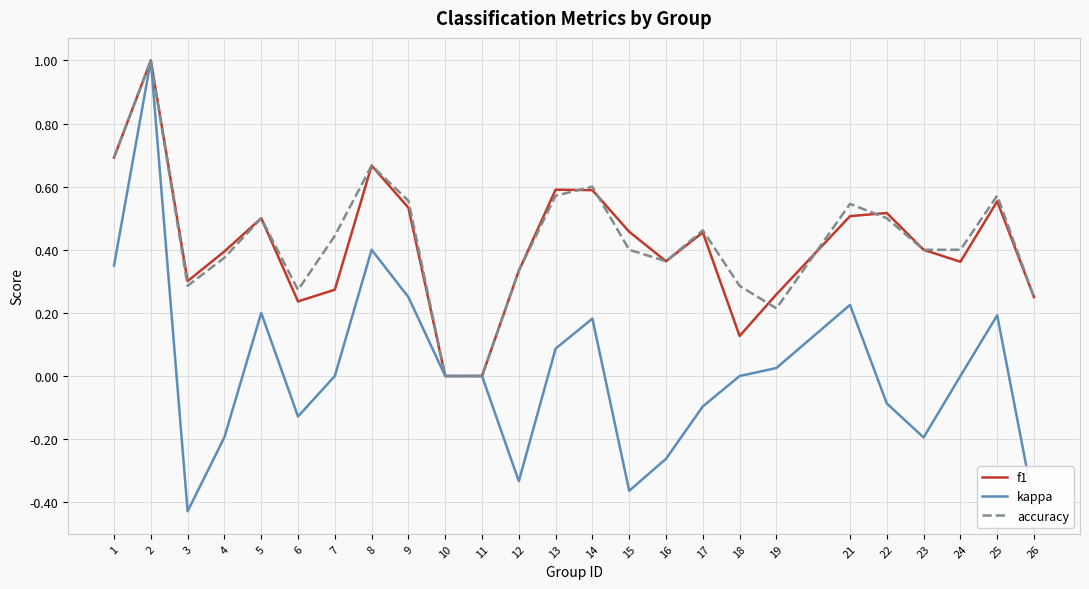

Is the value of f1 at 13 greater than the value of accuracy at 10?

Yes